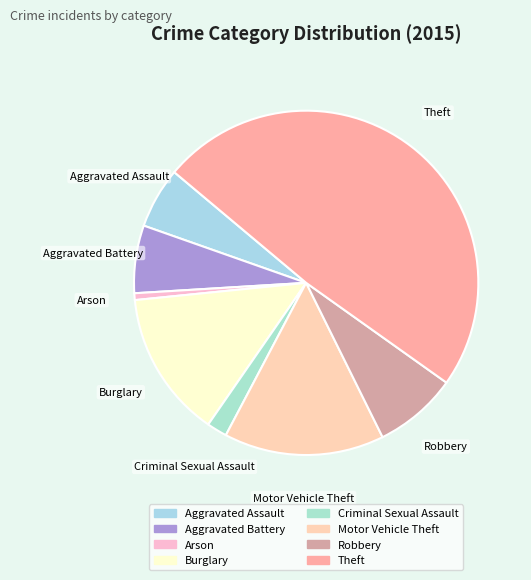

Which slice is the smallest?

Arson